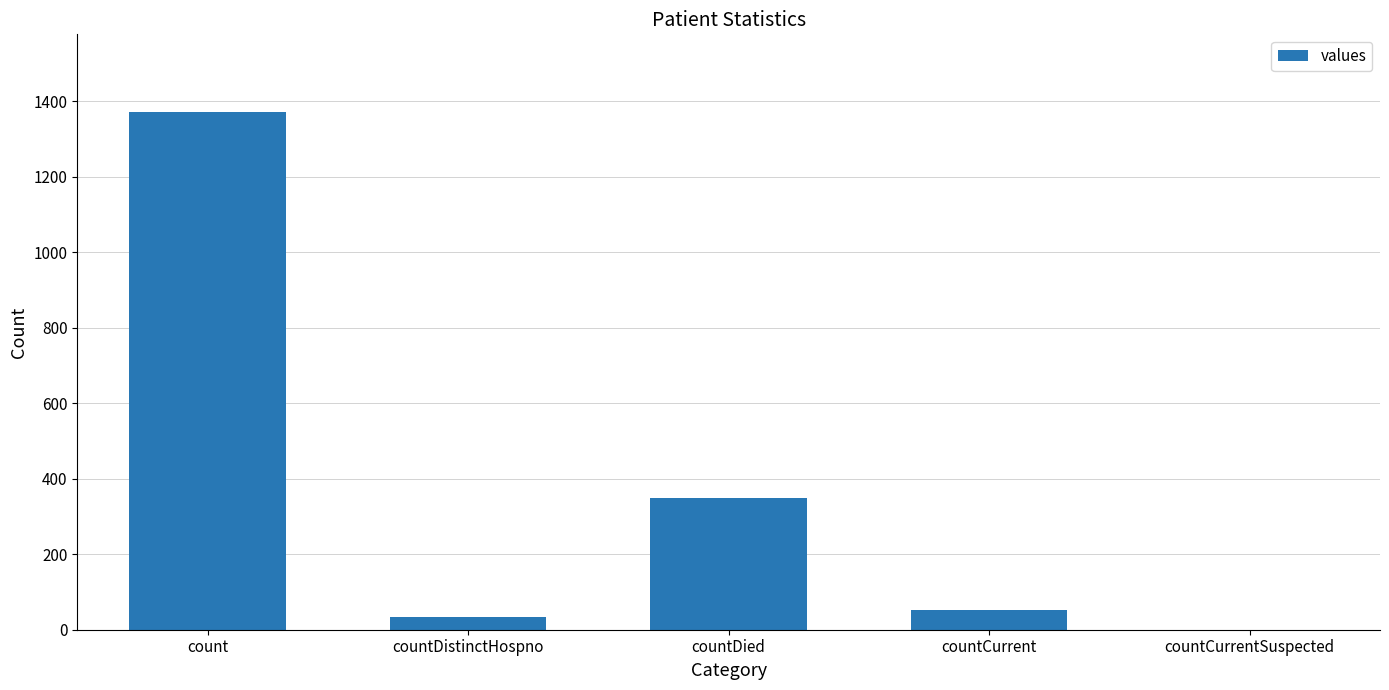

Reading left to right, list all the values displayed in this chart.

count=1371	countDistinctHospno=33	countDied=349	countCurrent=52	countCurrentSuspected=0